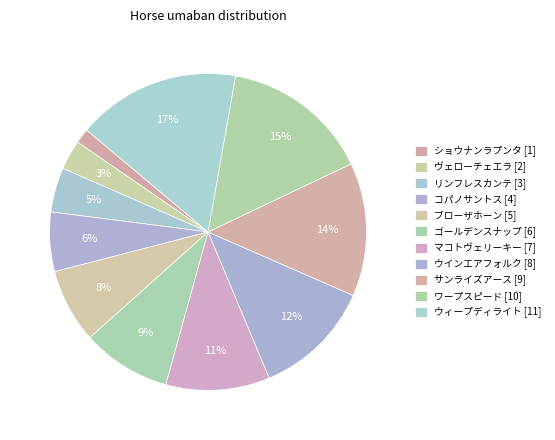

To the nearest percent, what is the combined percentage of コパノサントス [4] and ウィープディライト [11]?

23%